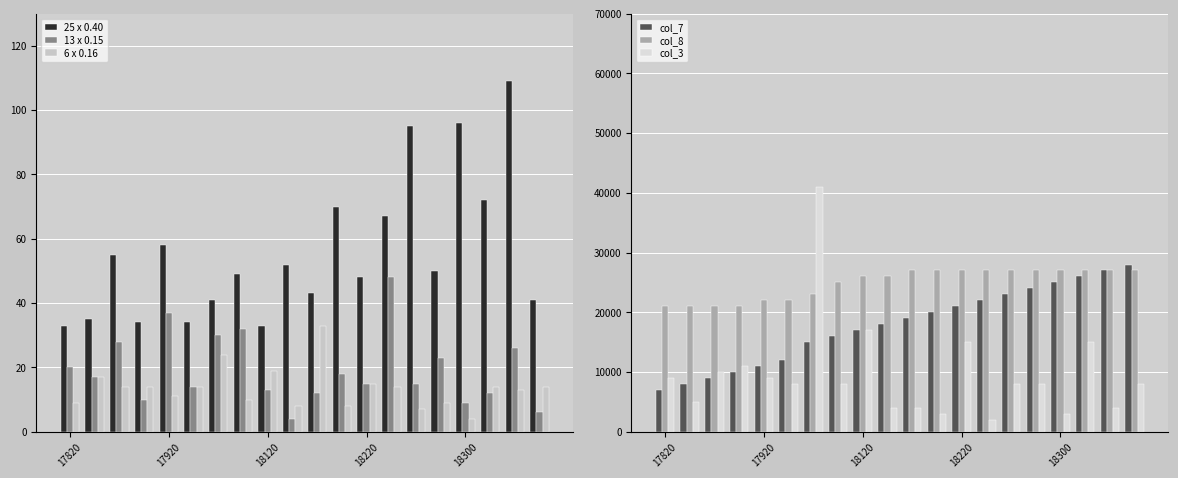

True or false: 13 x 0.15 has a value of 15 at 18220.

True